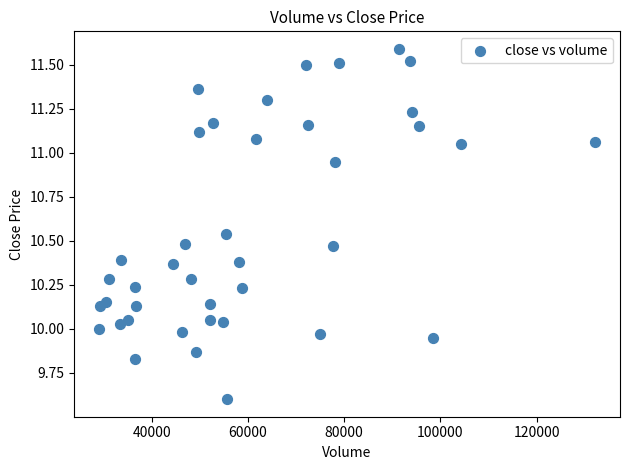

What is the range of X values (max minus min)?

103089.6